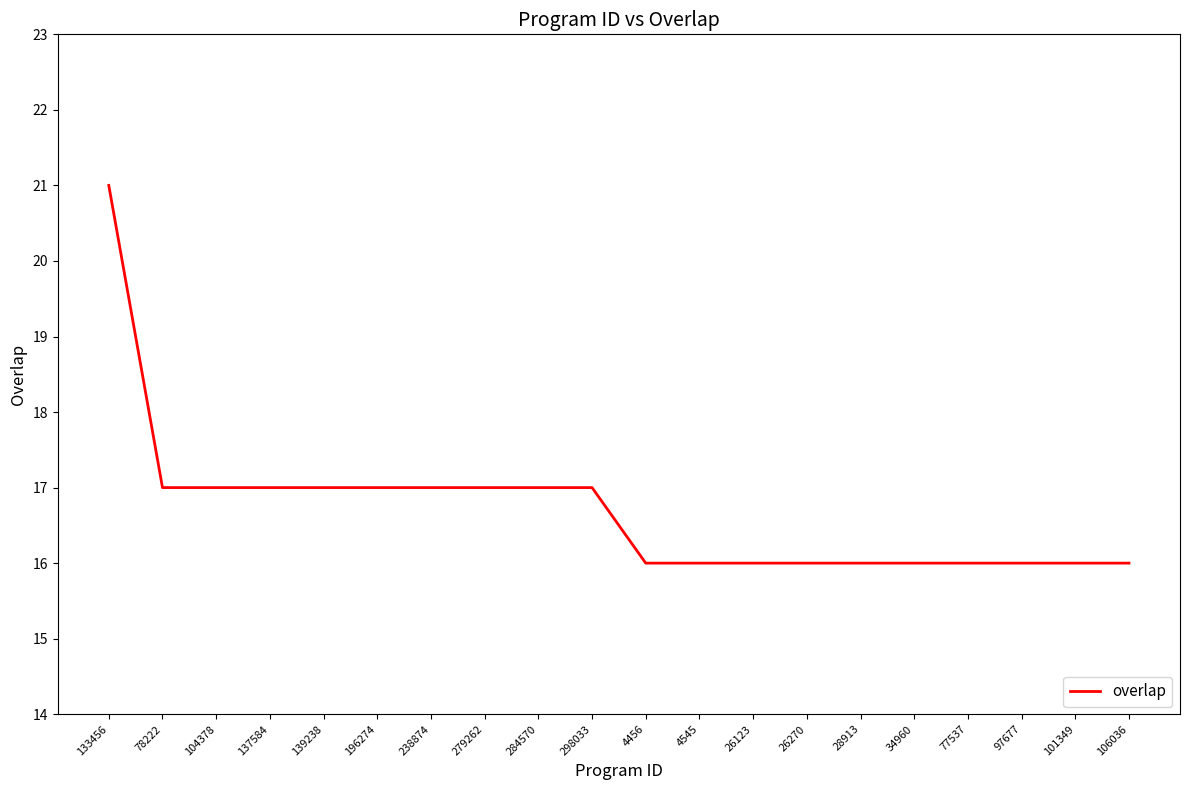

Between 106036 and 298033, which is larger?

298033